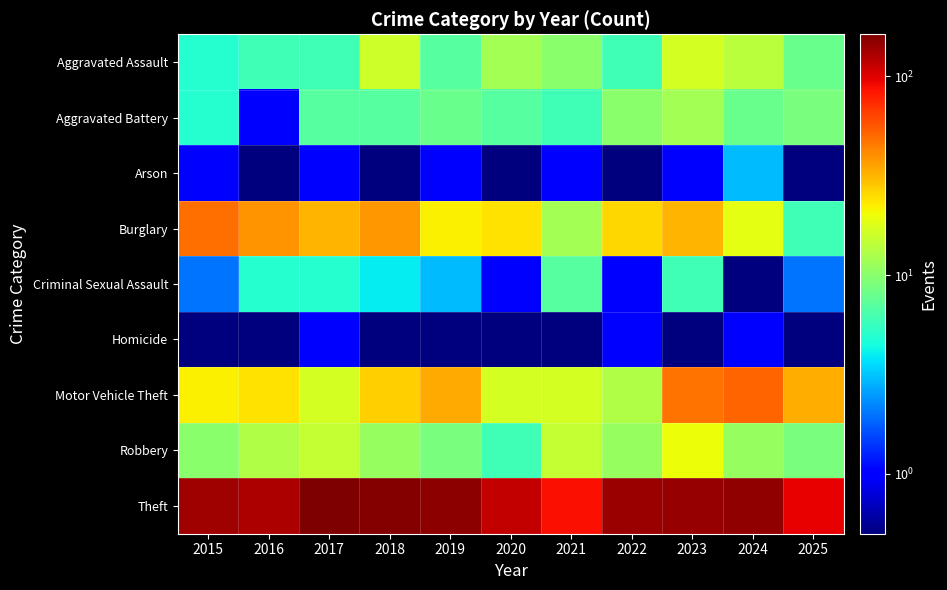

At which category does the chart reach its minimum across all series?

2016